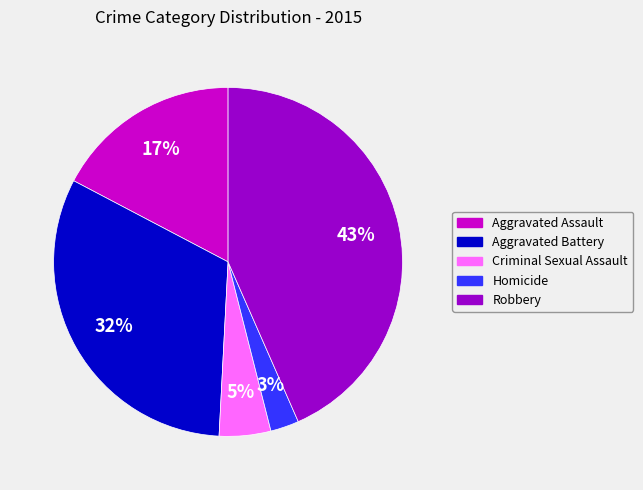

To the nearest percent, what is the combined percentage of Aggravated Battery and Criminal Sexual Assault?

37%